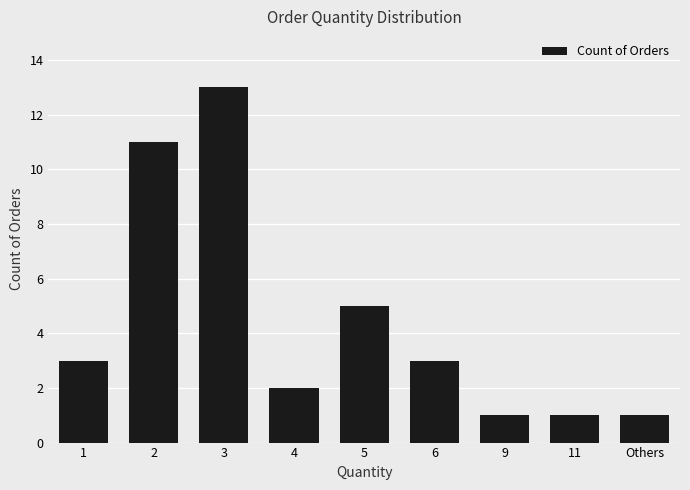

The chart shows a value of 20 at 3. True or false?

False